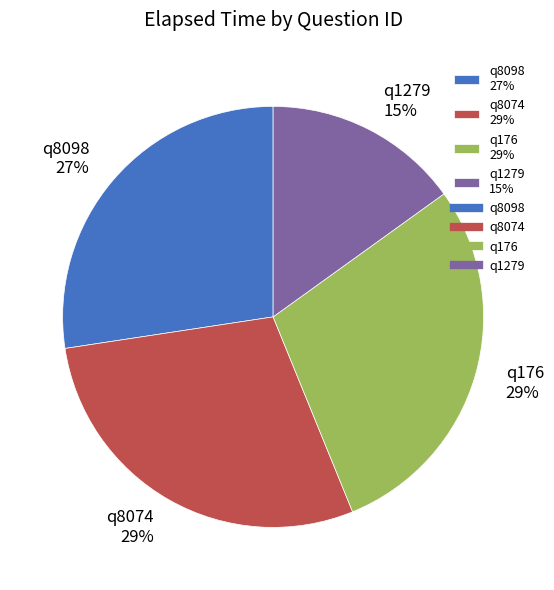

Which has a higher value, q176 29% or q8098 27%?

q176 29%